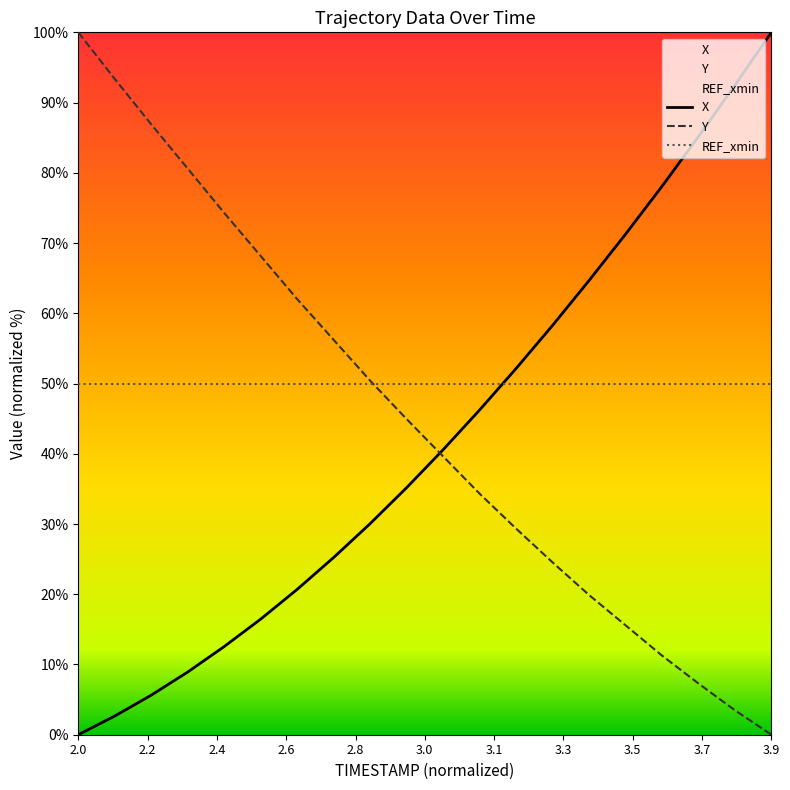

After their last crossing, which series has the higher values: X or REF_xmin?

X